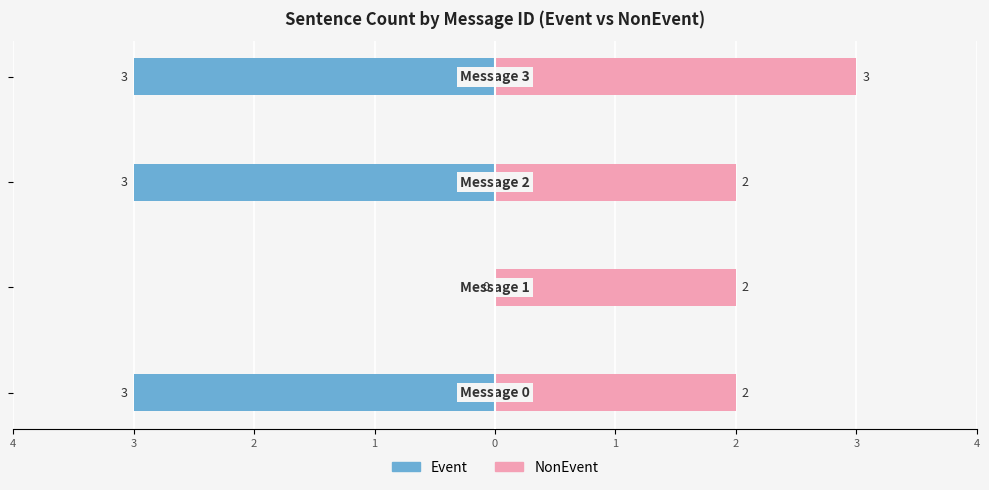

Count the number of categories in the chart.

4